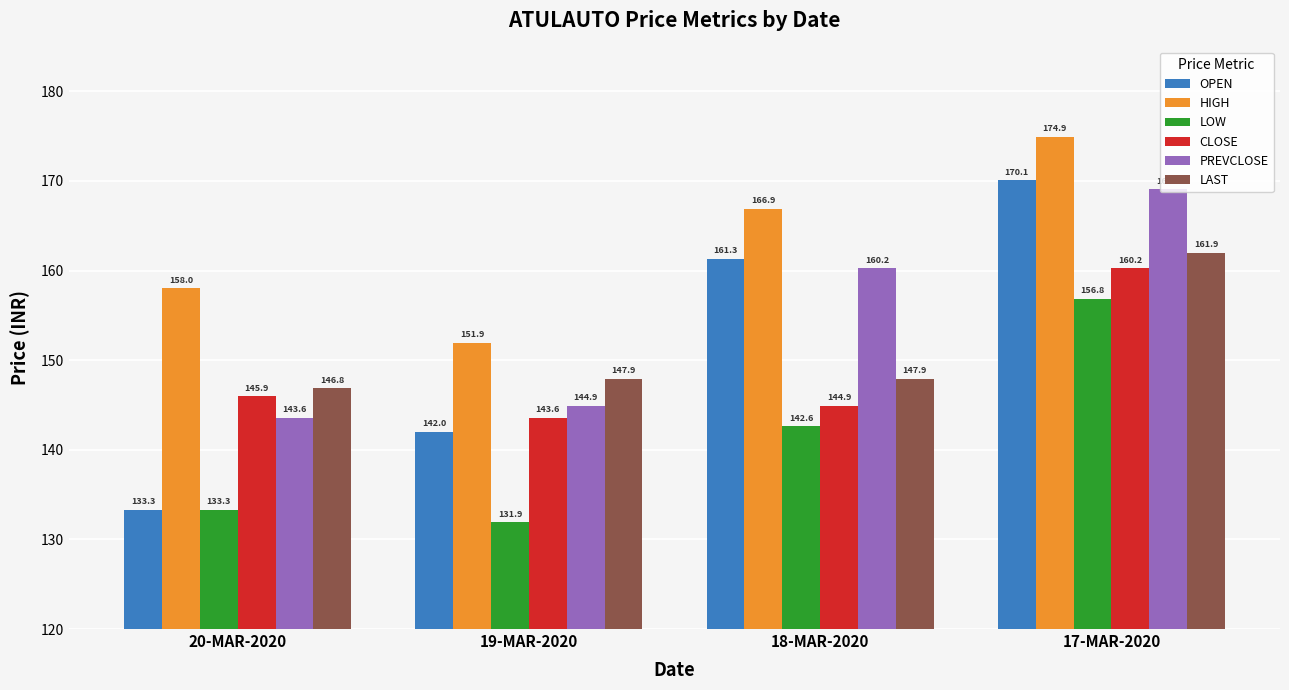

Is it true that OPEN equals 83.9 at 18-MAR-2020?

False